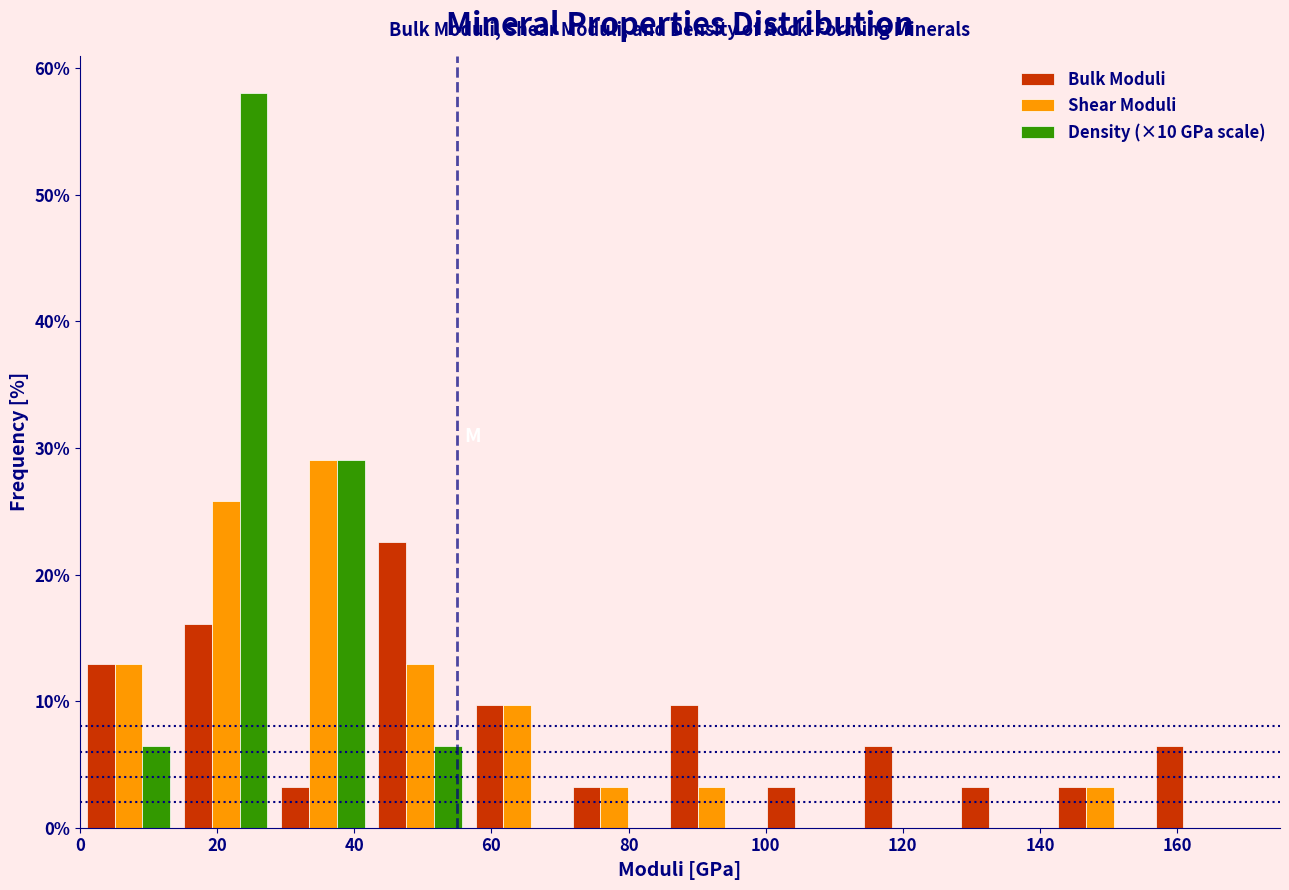

What is the height of the Shear Moduli bar covering 142 to 156 on the x-axis? Neither the bar edges nor the heights are printed on the chart, so give them approximately, as read against the axes.

3